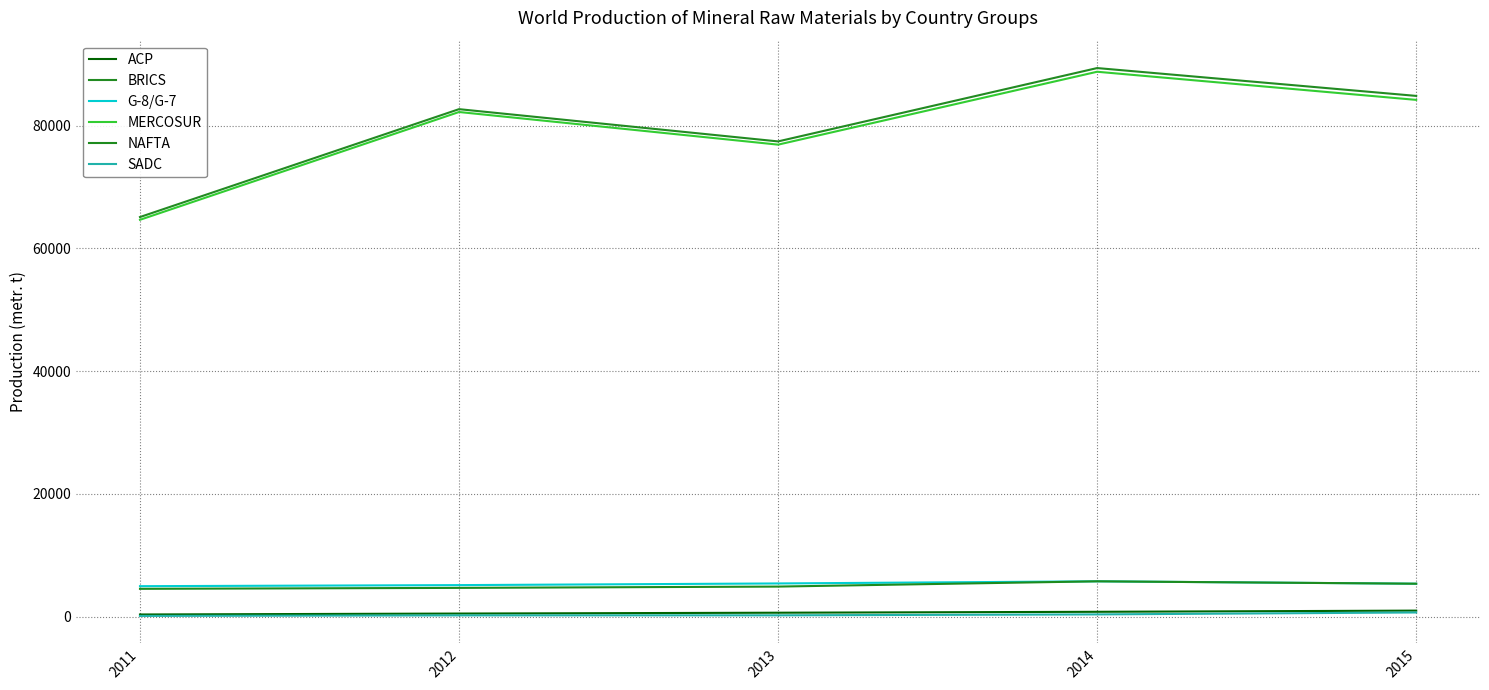

Reading right to left, extract all data points from this chart.

ACP: 2015=1002	2014=810	2013=661	2012=523	2011=372
BRICS: 2015=84837	2014=89372	2013=77425	2012=82678	2011=65105
G-8/G-7: 2015=5385	2014=5774	2013=5427	2012=5155	2011=4982
MERCOSUR: 2015=84189	2014=88771	2013=76899	2012=82214	2011=64657
NAFTA: 2015=5385	2014=5774	2013=4916	2012=4705	2011=4551
SADC: 2015=699	2014=385	2013=236	2012=226	2011=137